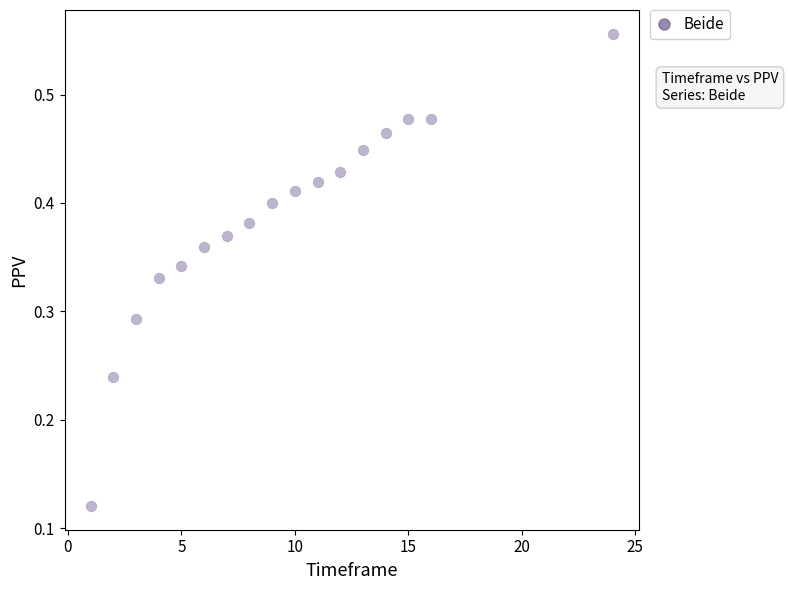

What is the range of X values (max minus min)?

23.0